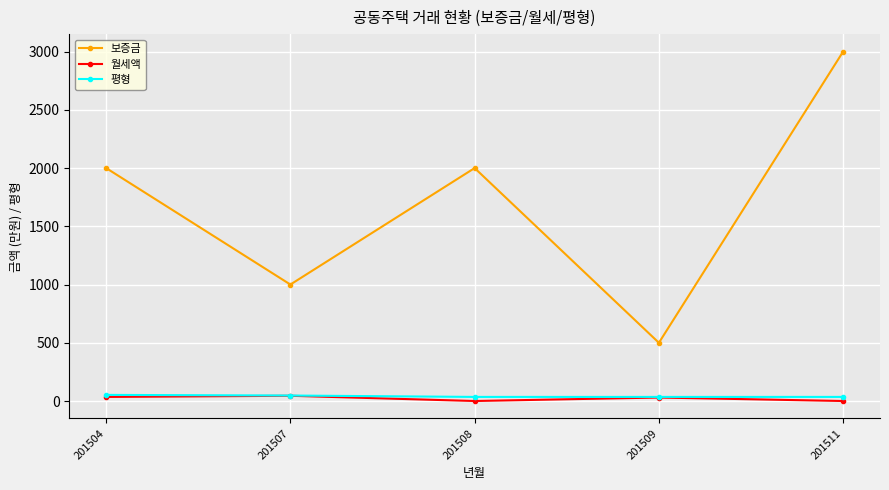

In 보증금, how many points are lower than both neighbors (excluding endpoints)?

2